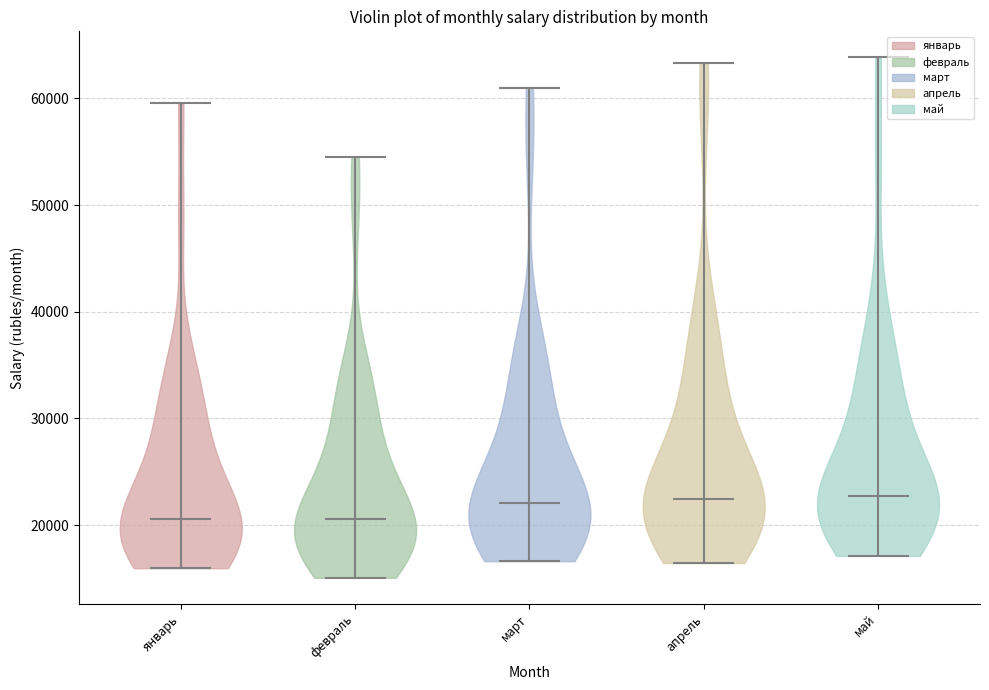

Reading left to right, read every violin against the y-axis: where its median line is, and the lowest and highest points it reaches. The values are not printed on the chart, so give them approximately, as read against the axis.

январь: median line 21000, lowest point 16000, highest point 60000
февраль: median line 21000, lowest point 15000, highest point 55000
март: median line 22000, lowest point 17000, highest point 61000
апрель: median line 22000, lowest point 16000, highest point 63000
май: median line 23000, lowest point 17000, highest point 64000